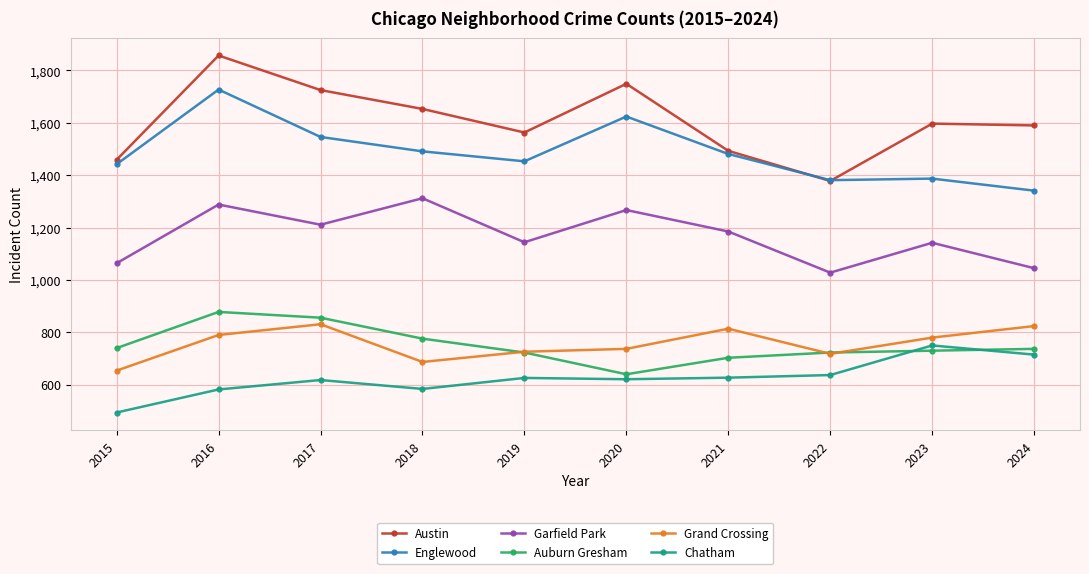

How many data points does each series have?

10